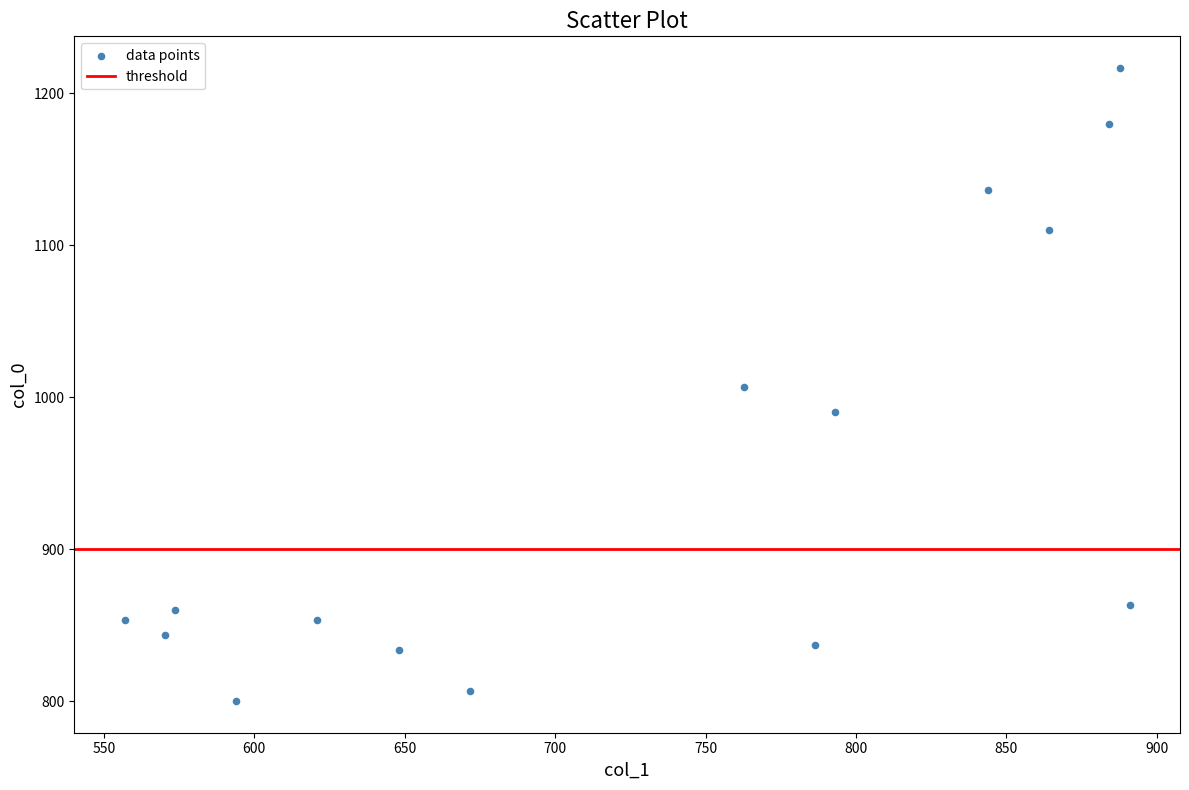

What is the range of Y values (max minus min)?

416.7